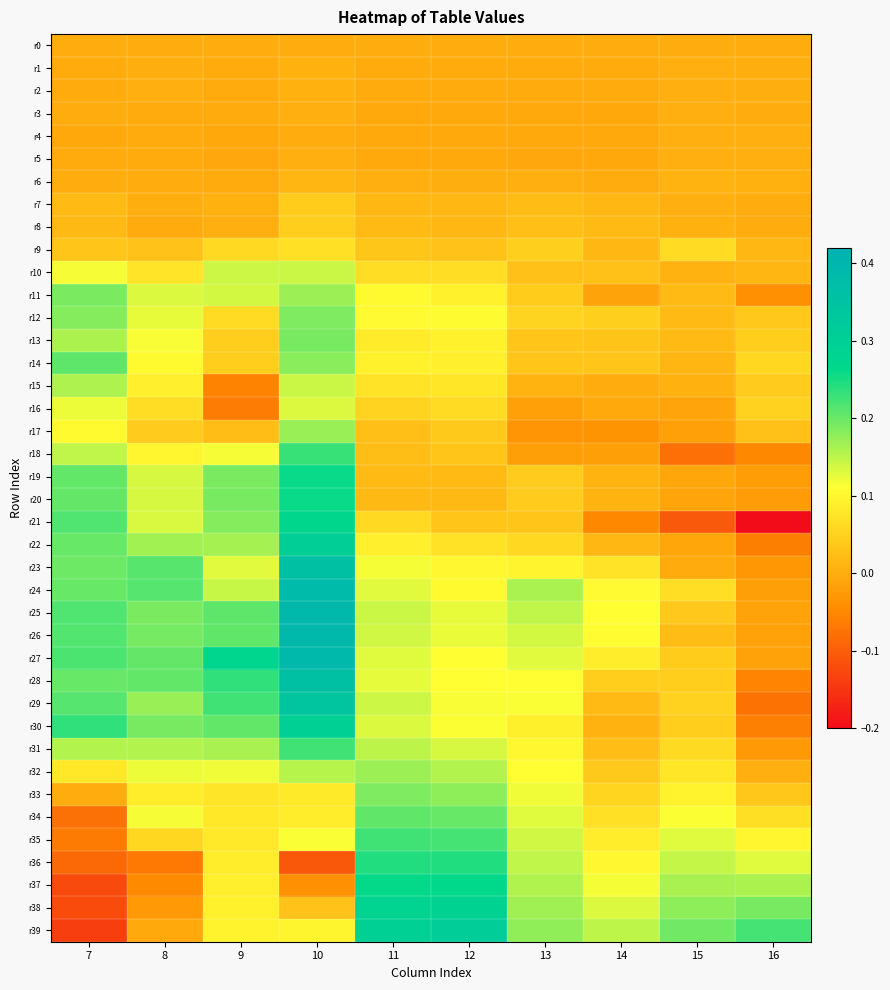

How many distinct data groups are displayed?

40